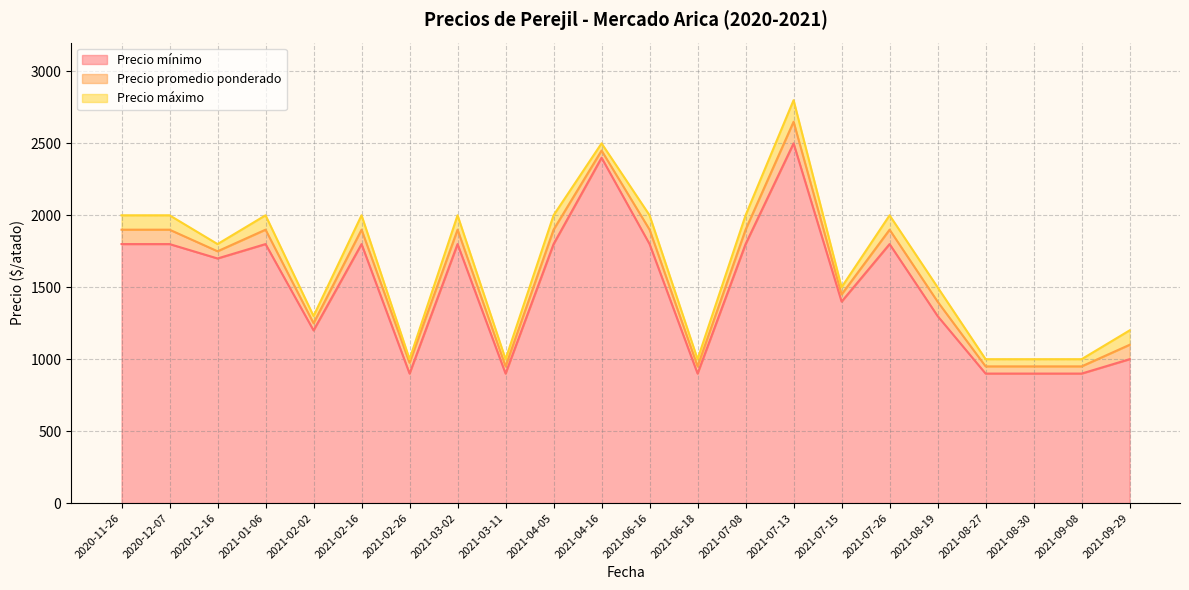

The value of Precio mínimo at 2021-01-06 is 1800. True or false?

True